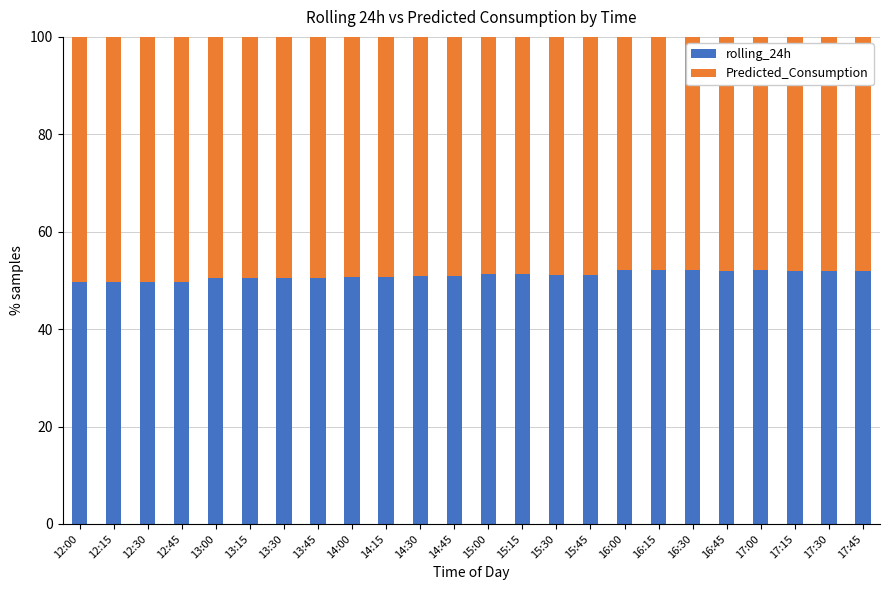

What is the difference between the maximum and minimum values in the rolling_24h series?

2.6